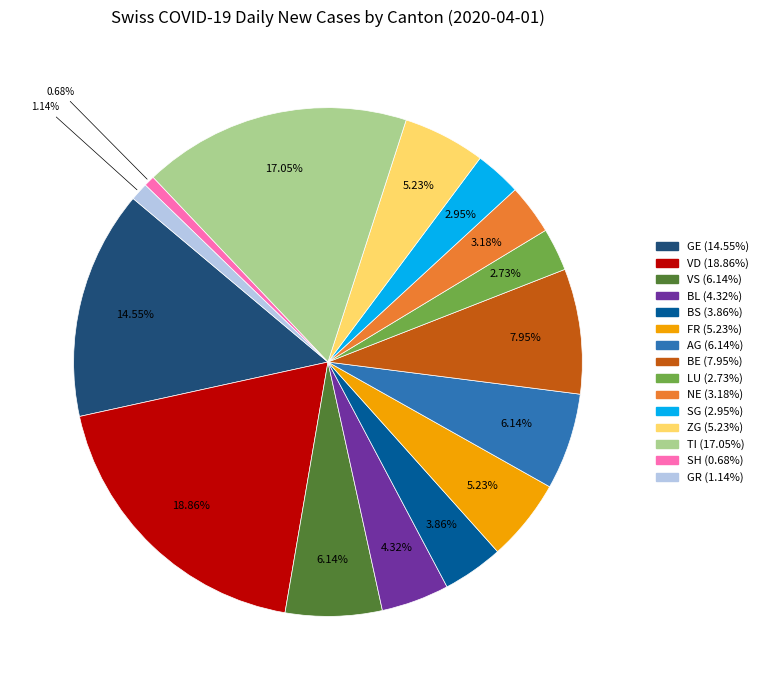

What percentage is NOT represented by GR?

98.9%